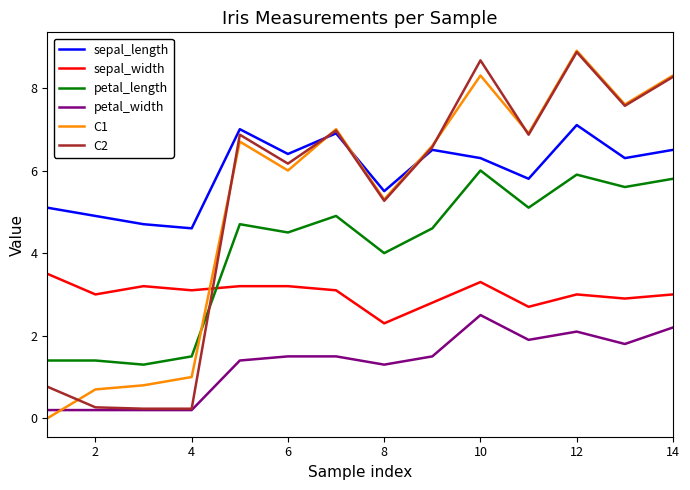

What is the average value of the sepal_length series?

6.0